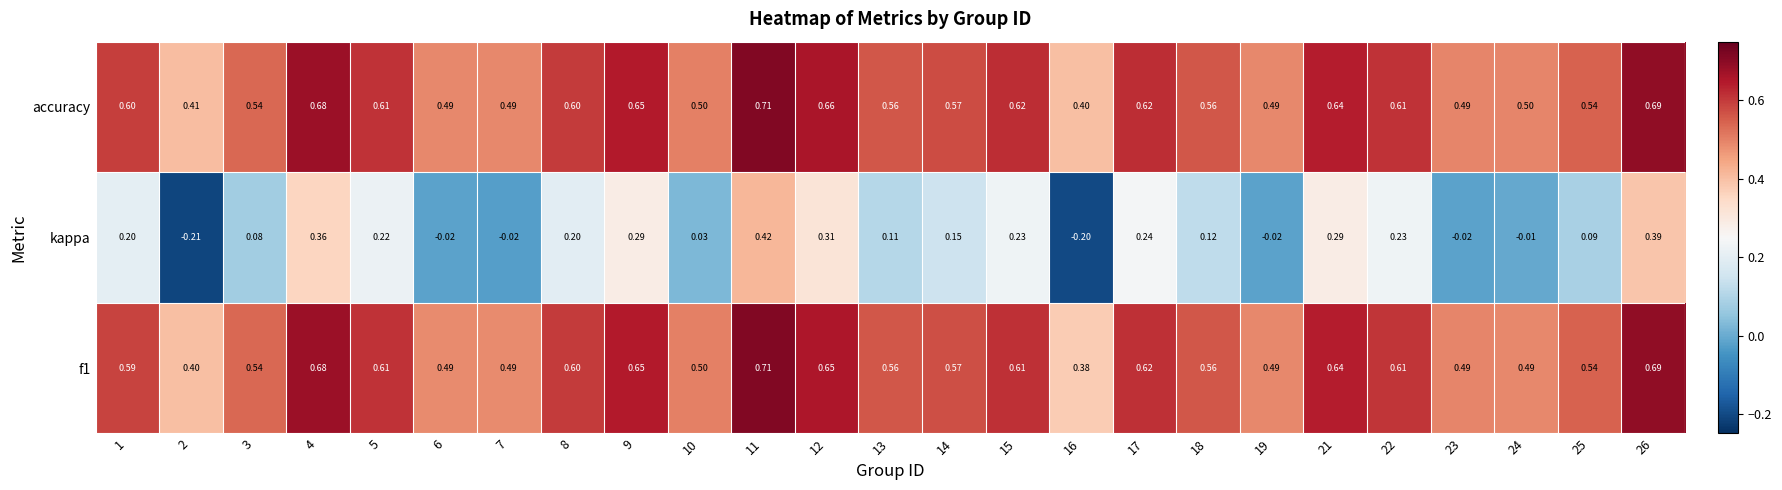

Which label corresponds to the smallest value in the chart?

2